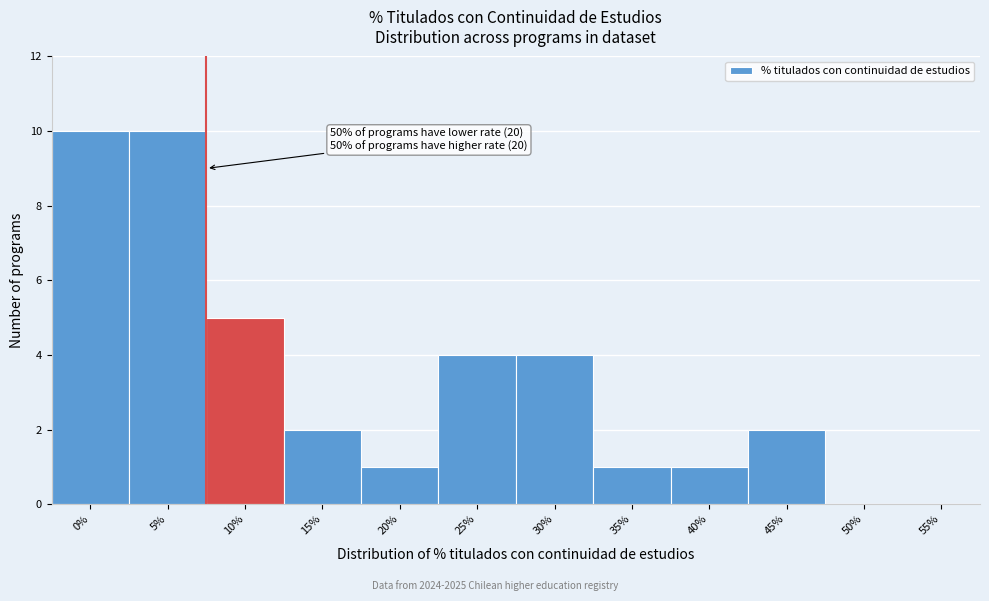

Reading right to left, transcribe all the data shown in this chart.

55%=0	50%=0	45%=2	40%=1	35%=1	30%=4	25%=4	20%=1	15%=2	10%=5	5%=10	0%=10